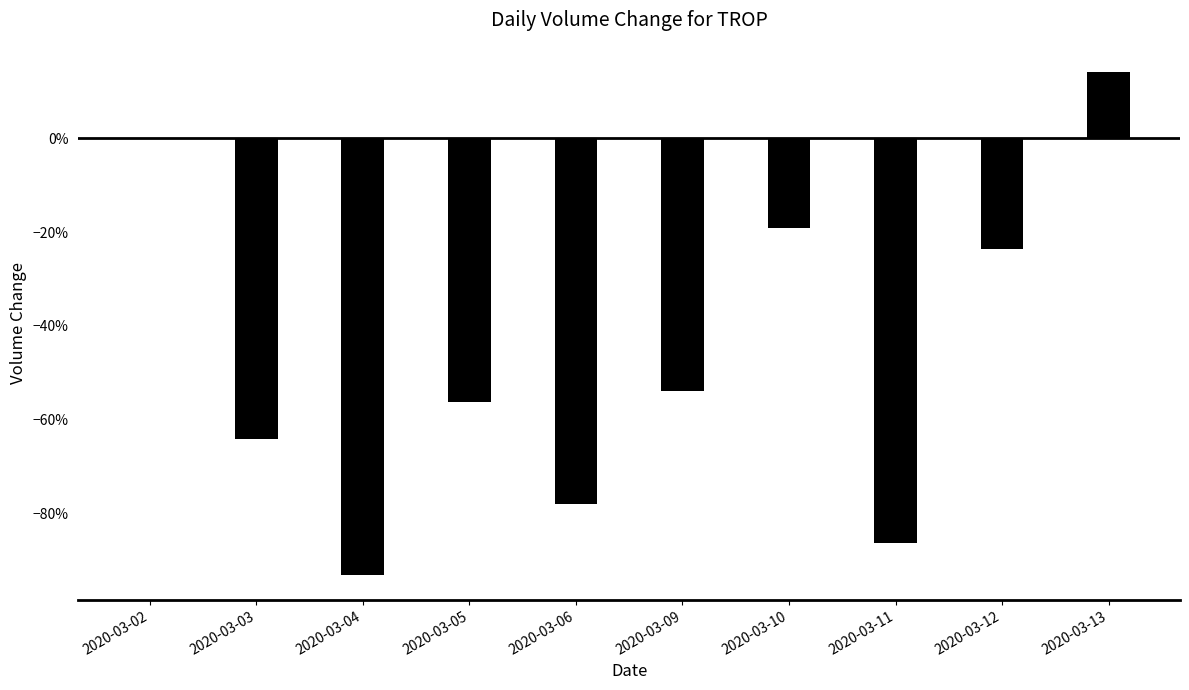

List the labels in order of value, largest first.

2020-03-13, 2020-03-02, 2020-03-10, 2020-03-12, 2020-03-09, 2020-03-05, 2020-03-03, 2020-03-06, 2020-03-11, 2020-03-04